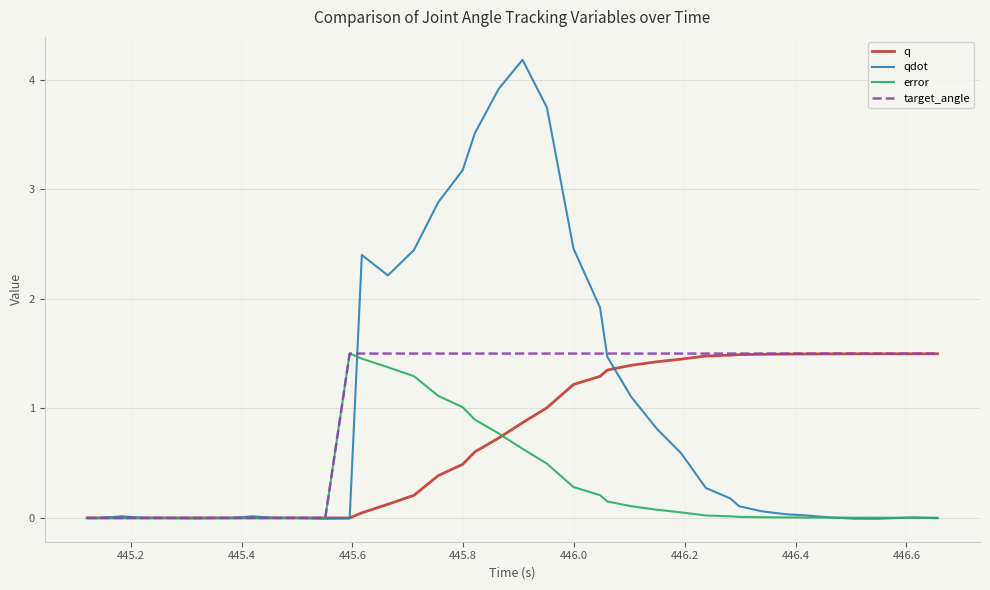

What is the maximum value for qdot?

4.2